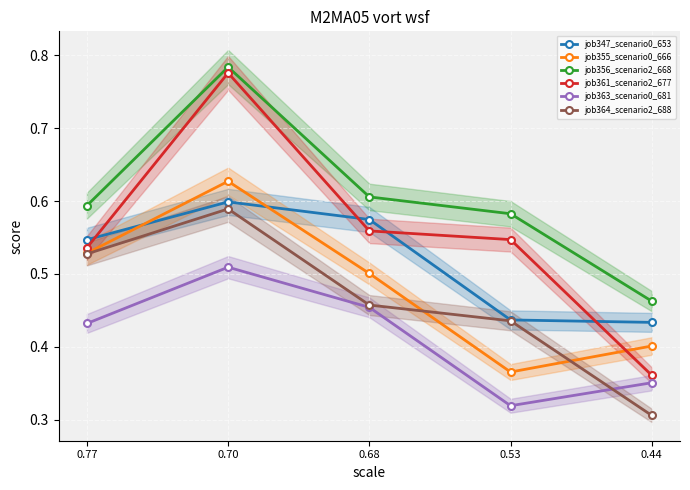

True or false: job363_scenario0_681 and job361_scenario2_677 intersect in this chart.

False